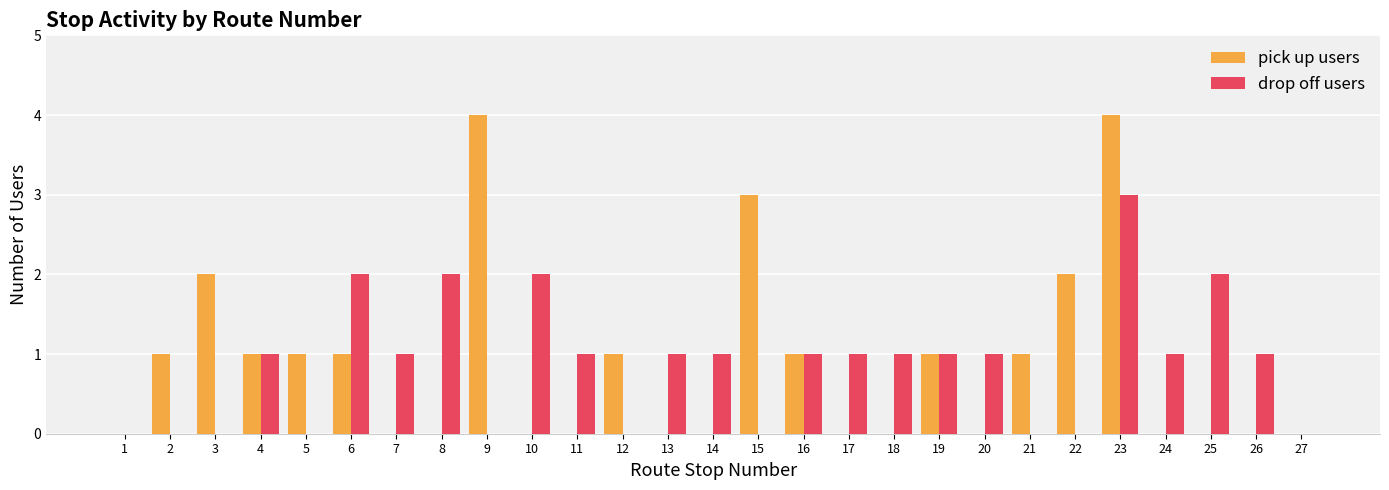

Is the value of pick up users at 22 greater than the value of drop off users at 19?

Yes